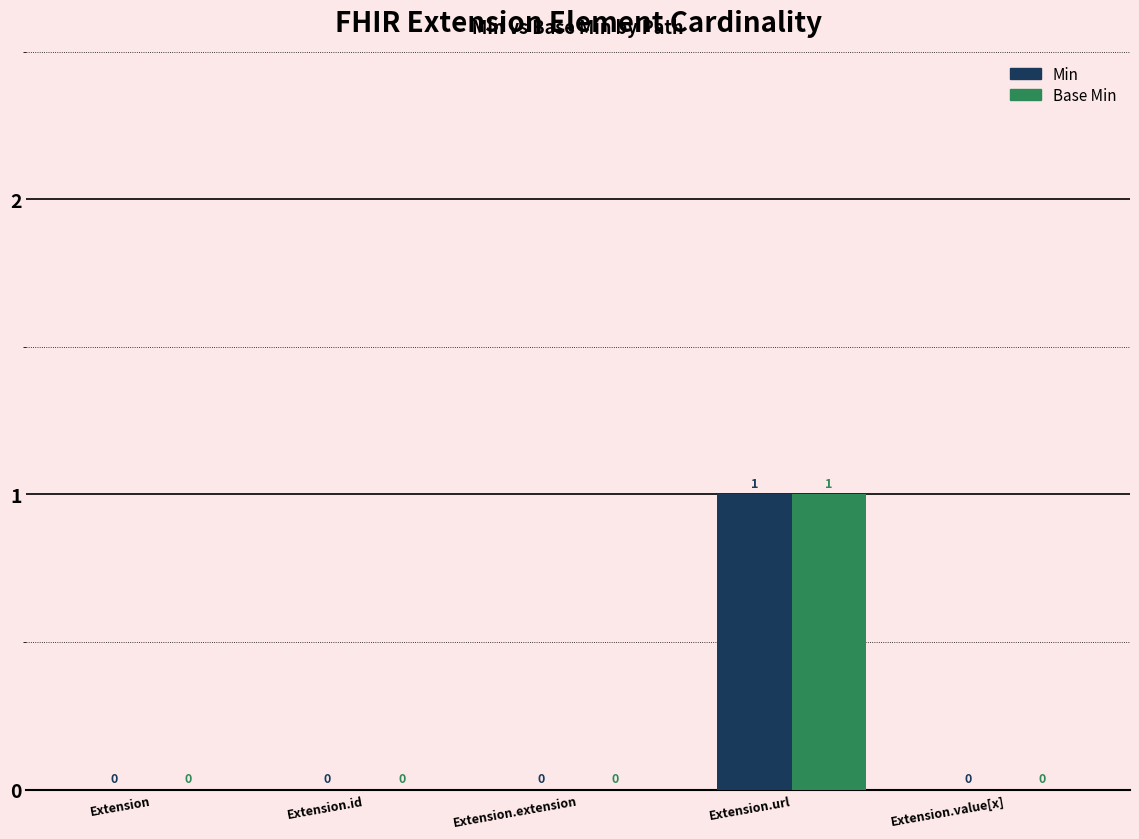

How many values in the Base Min series exceed 0?

1